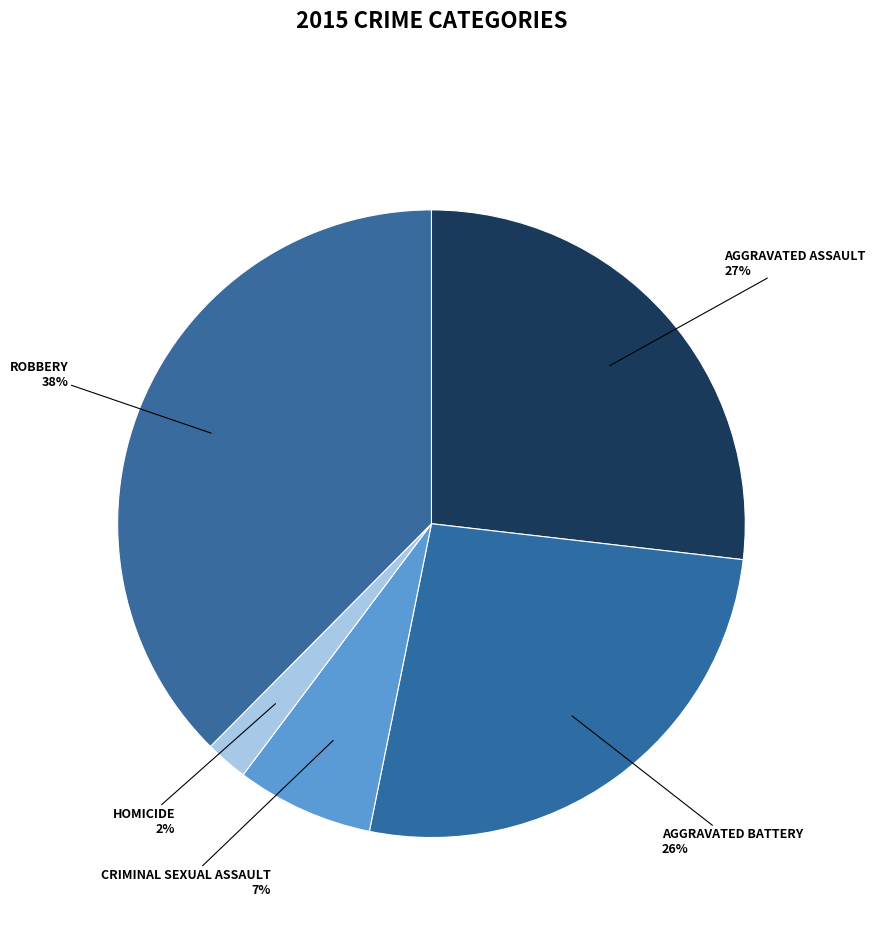

How many segments does this pie chart have?

5